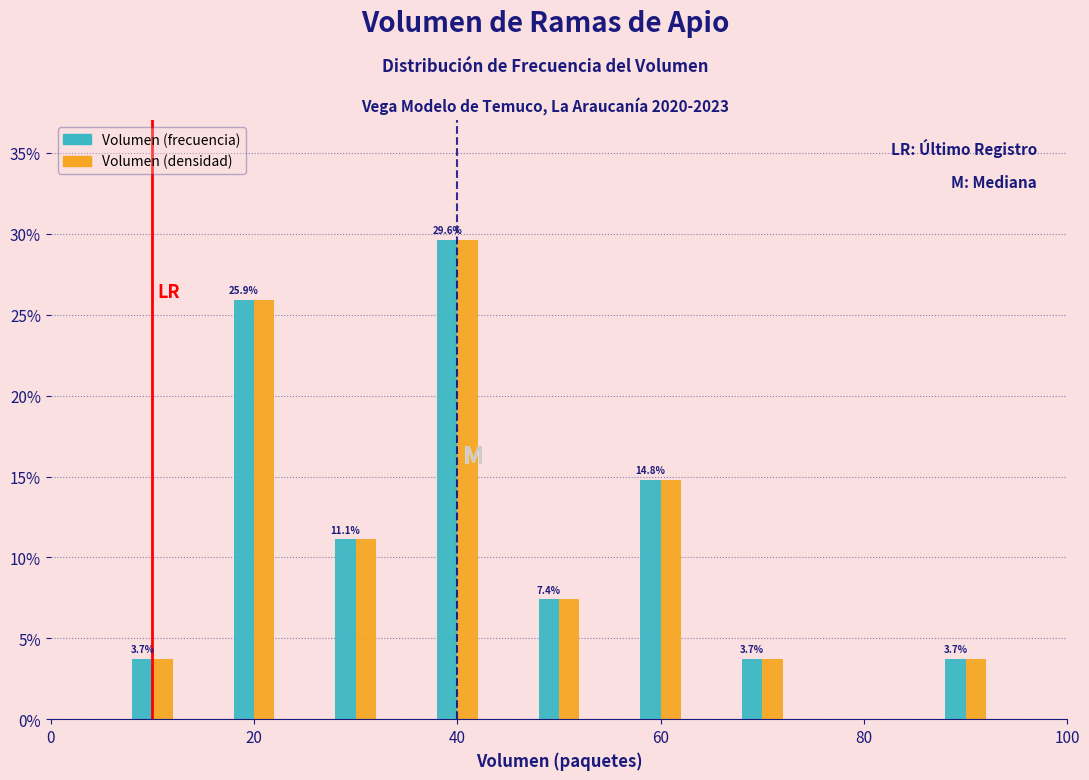

In the Volumen (densidad) series, which range on the x-axis has the tallest bar?

35 to 45